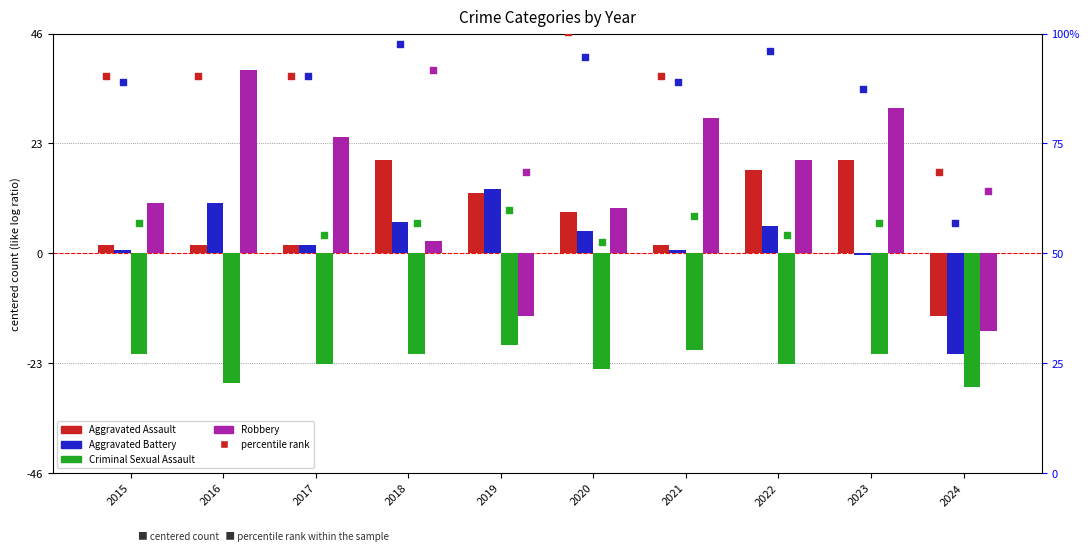

Which series contains the highest Y value?

Robbery